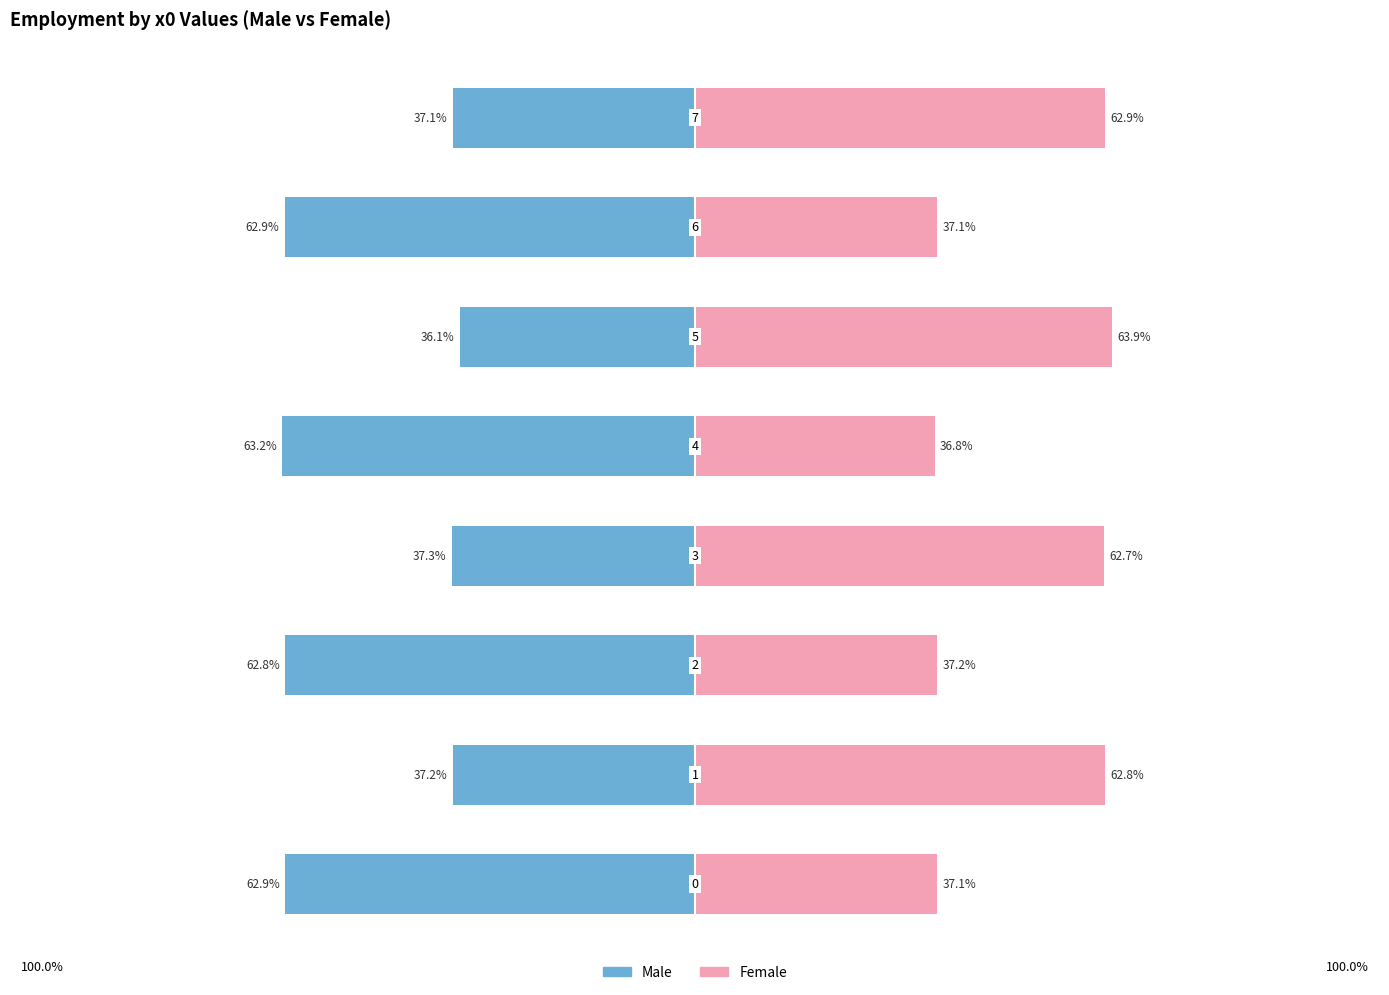

Reading left to right, extract all data points from this chart.

Male: -62.9	-37.2	-62.8	-37.3	-63.2	-36.1	-62.9	-37.1
Female: 37.1	62.8	37.2	62.7	36.8	63.9	37.1	62.9